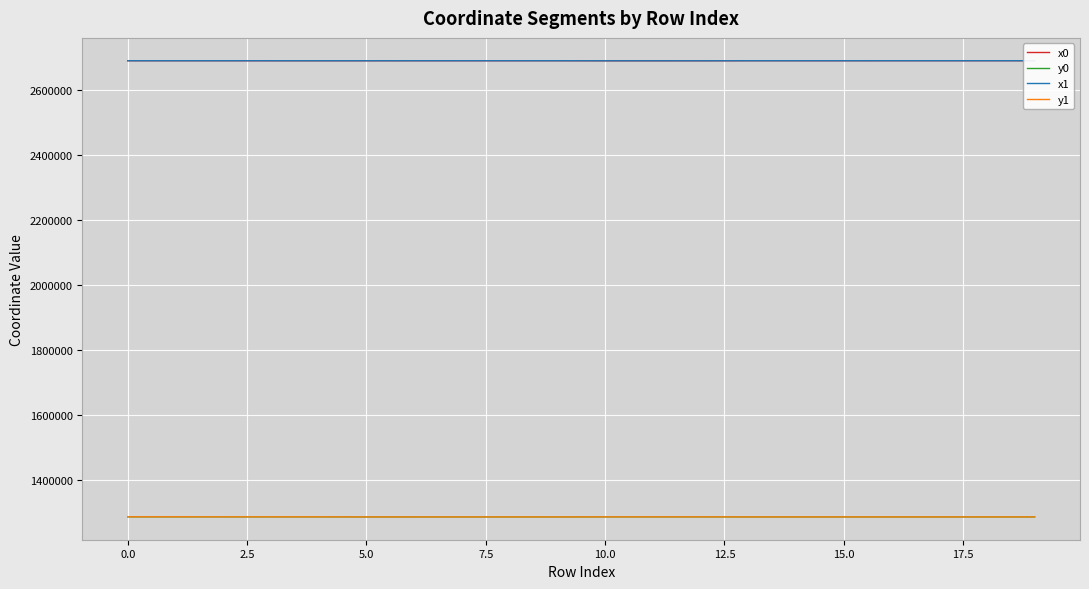

The value of y1 at 10.0 is 1914464.8. True or false?

False